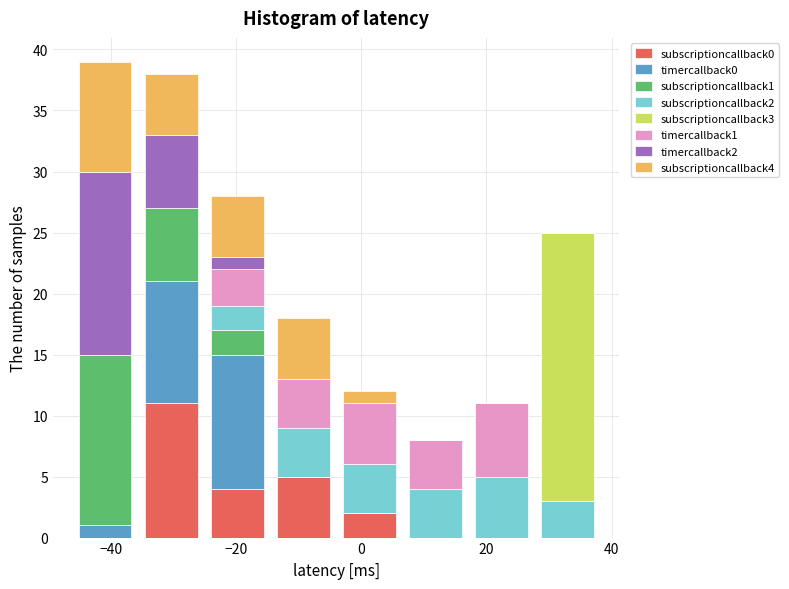

Which range on the x-axis has the tallest stacked bar (by total height)?

-46 to -36